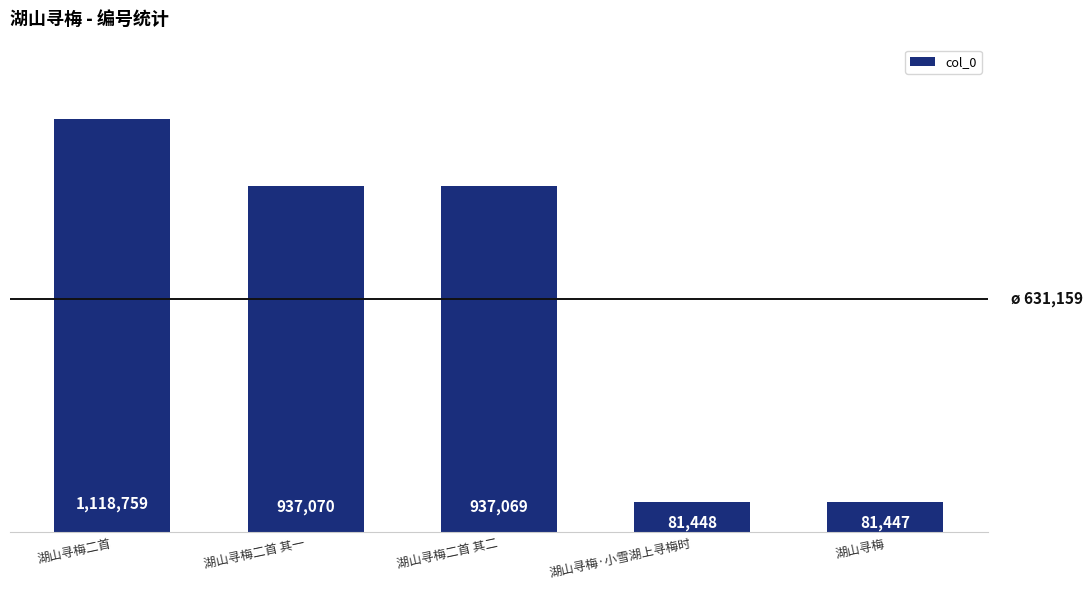

What position from the right is 湖山寻梅二首?

5